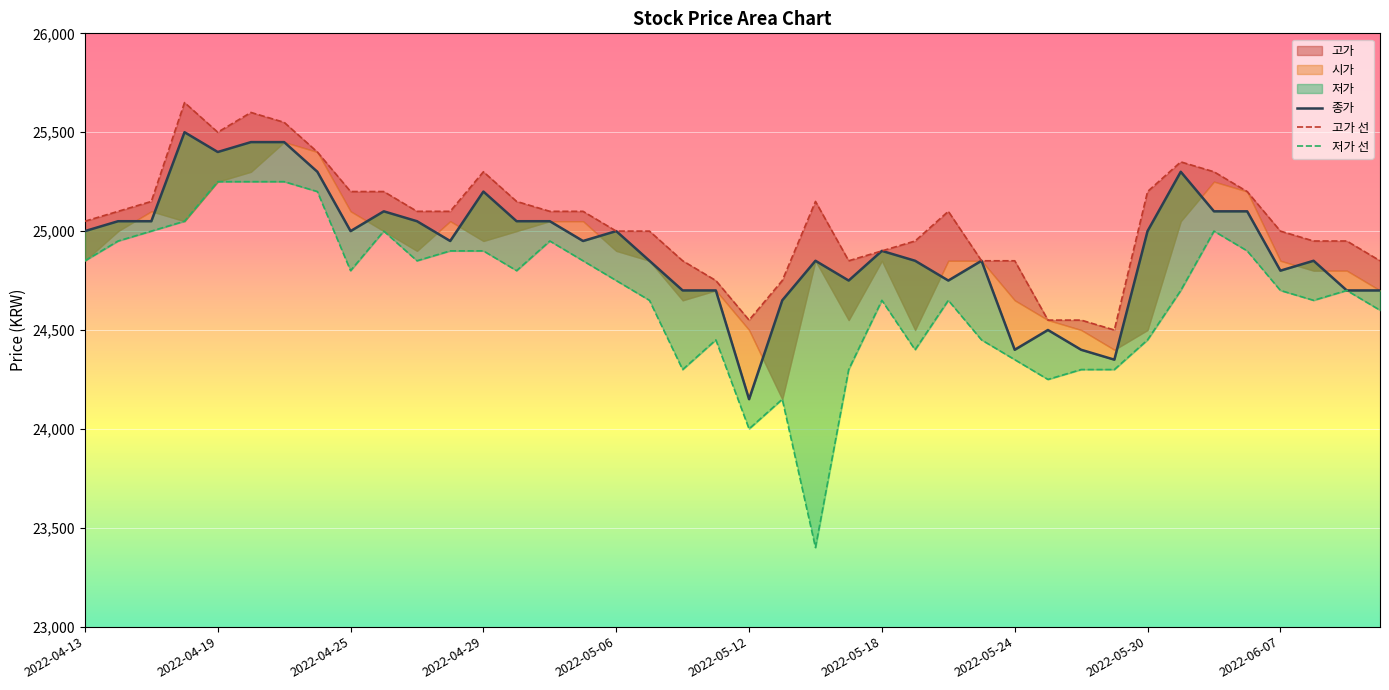

How many values in the 저가 선 series exceed 24700?

19